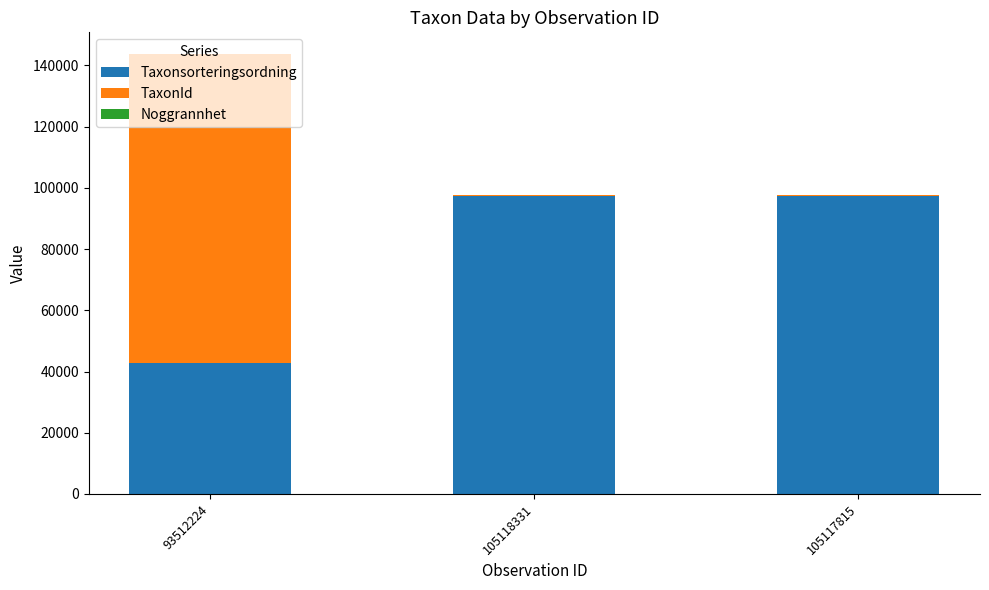

The Taxonsorteringsordning series shows 130679 at 105118331. True or false?

False